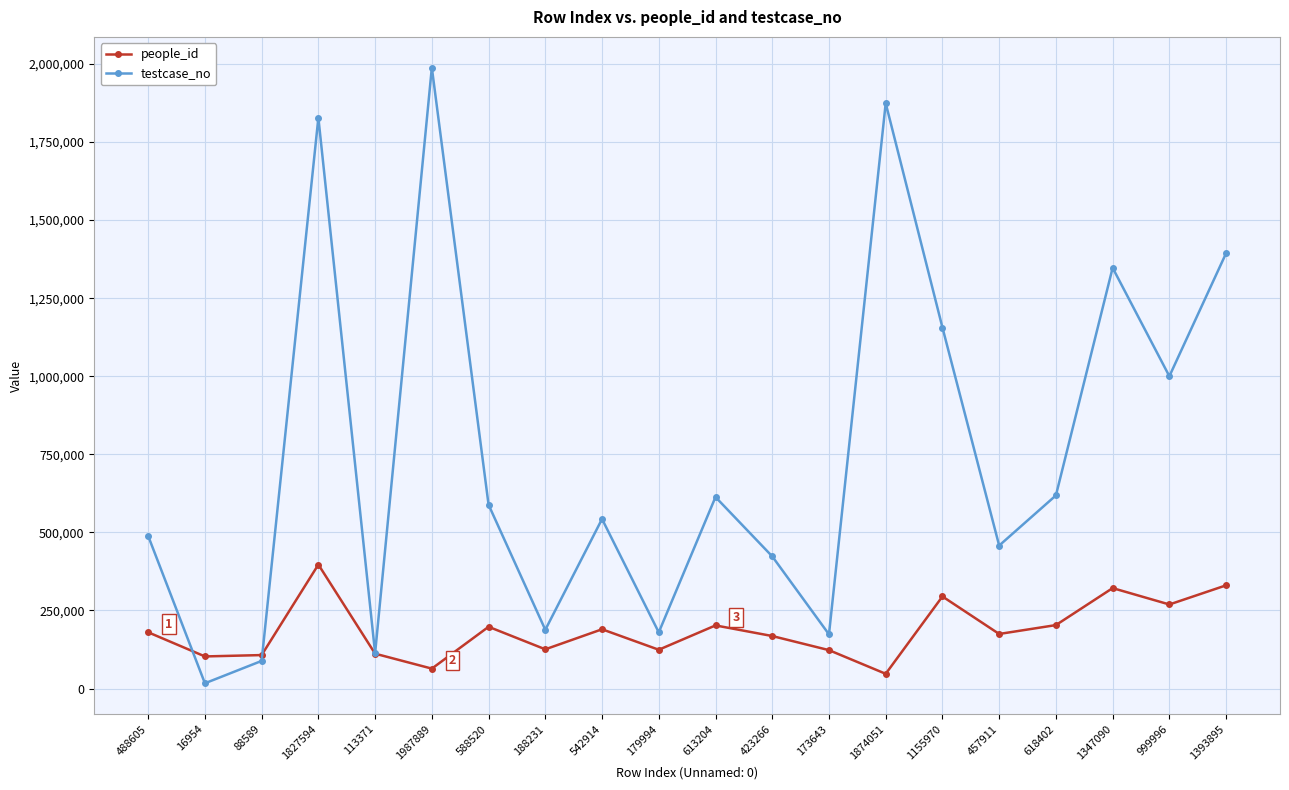

What position from the left is 1827594?

4